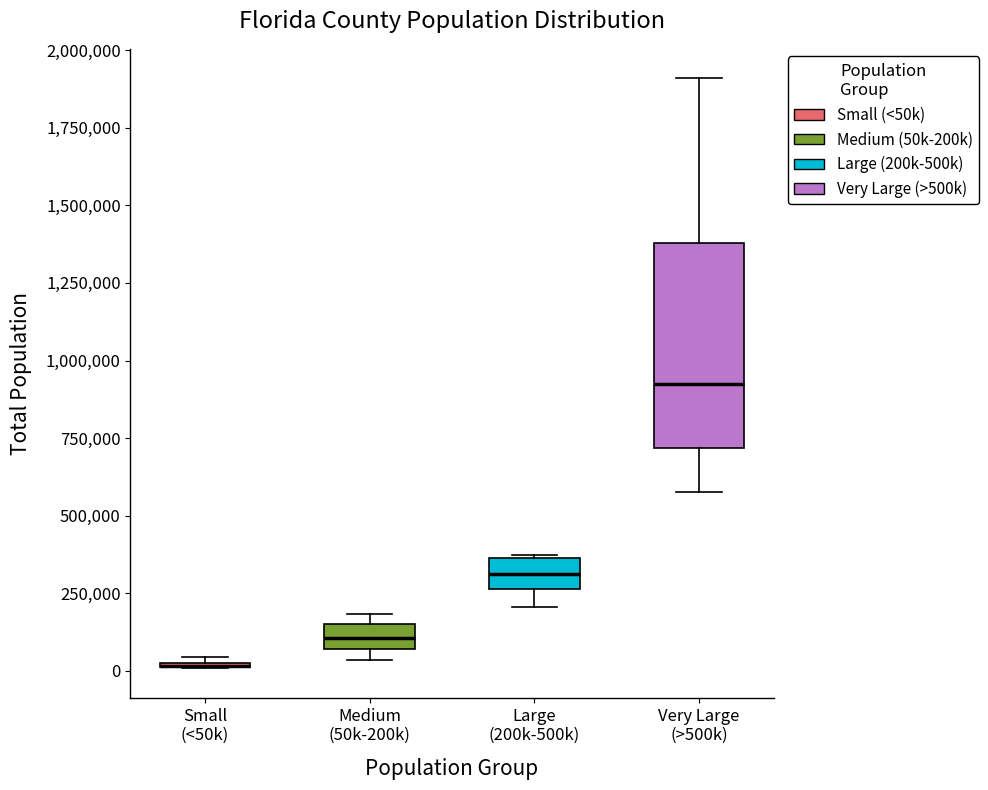

Which box is the tallest, from its lower edge to its upper edge?

Very Large (>500k)